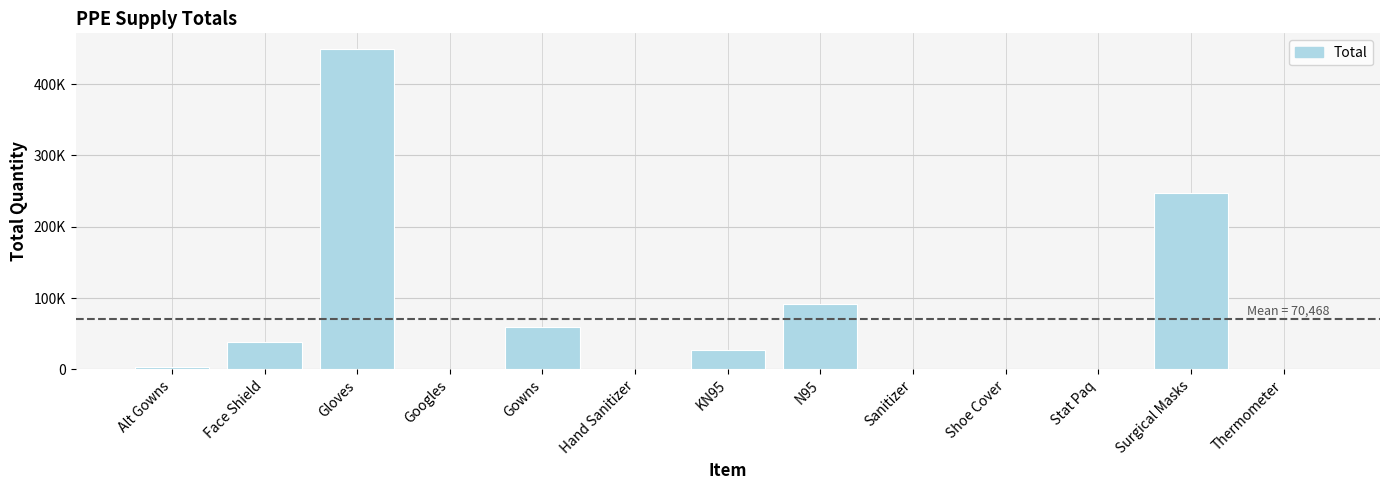

What is the sum of all values?

916096